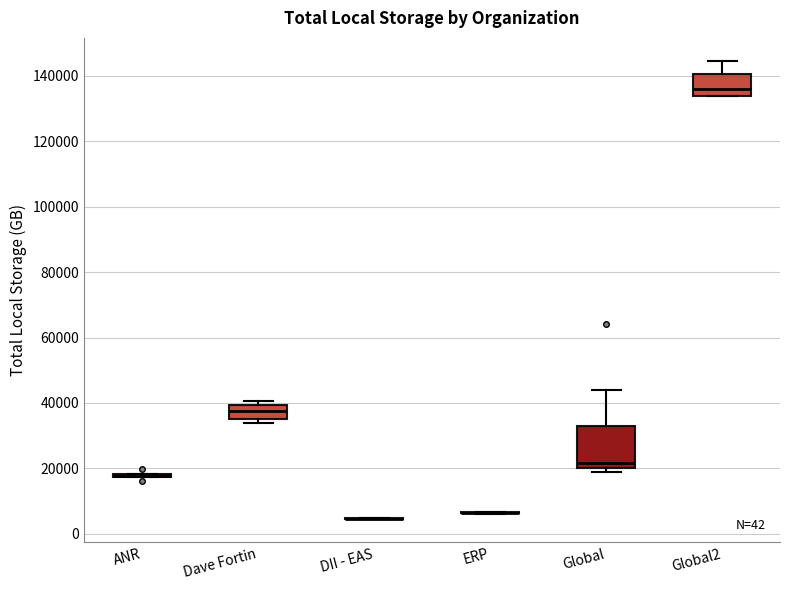

Reading left to right, transcribe this box plot: for each box, give where its median line is, the range the box spans, and where its two whiskers end, as read against the y-axis. The values are not printed on the chart, so give them approximately, as read against the axis.

ANR: box collapsed to a line at 18000, whiskers 18000 to 18000
Dave Fortin: median 38000, box 36000 to 40000, whiskers 34000 to 40000 (just above the box's upper edge)
DII - EAS: box collapsed to a line at 4000, whiskers 4000 to 4000
ERP: box collapsed to a line at 6000, whiskers 6000 to 6000
Global: median 22000, box 20000 to 34000, whiskers 18000 to 44000
Global2: median 136000, box 134000 to 140000, whiskers 134000 to 144000